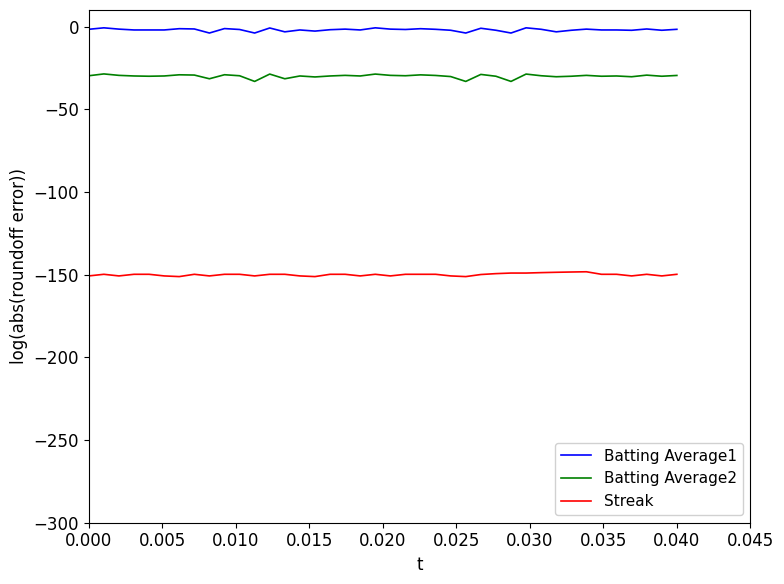

What are all the series names shown in the legend?

Batting Average1, Batting Average2, Streak